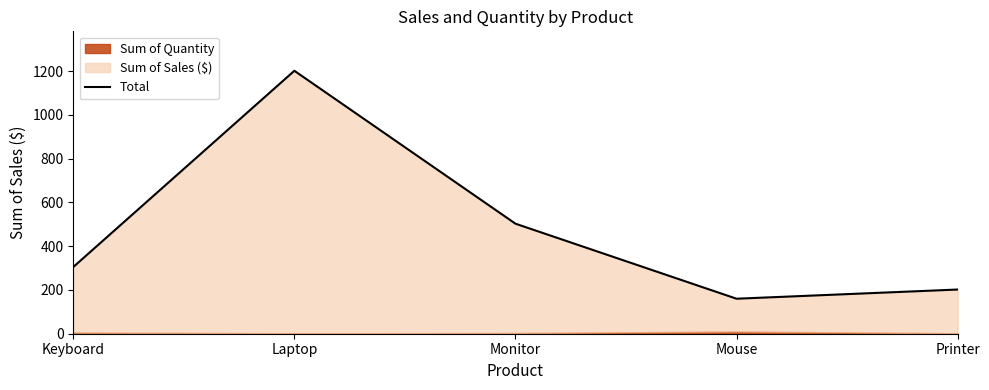

True or false: there are more than 1 points higher than both neighbors.

False